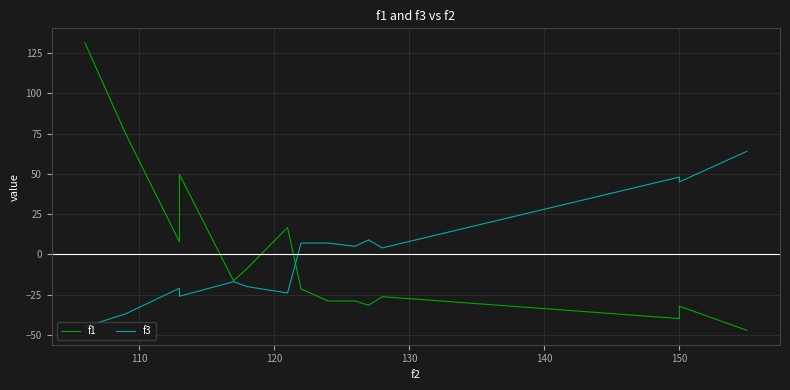

In f1, how many points are lower than both neighbors (excluding endpoints)?

4